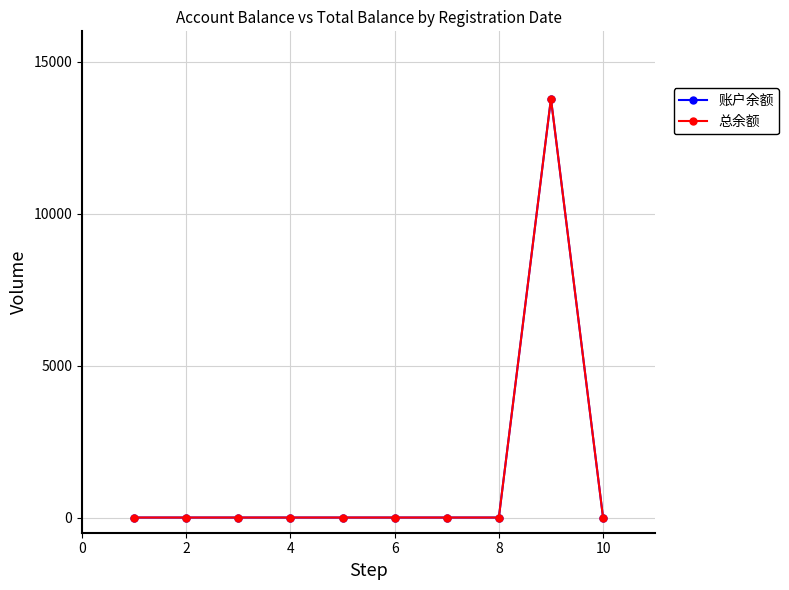

What are all the series names shown in the legend?

账户余额, 总余额